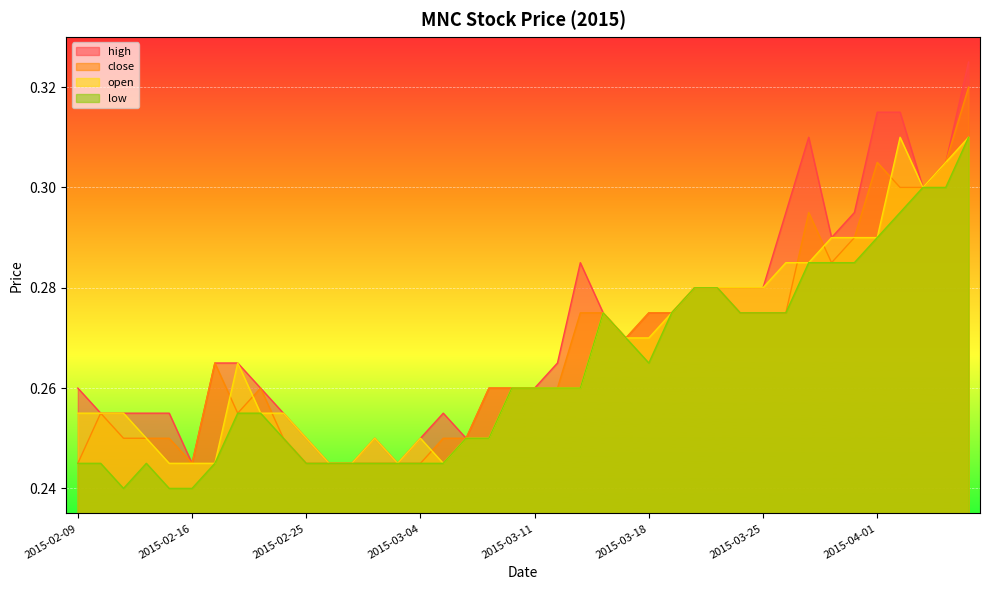

What are all the series names shown in the legend?

high, close, open, low